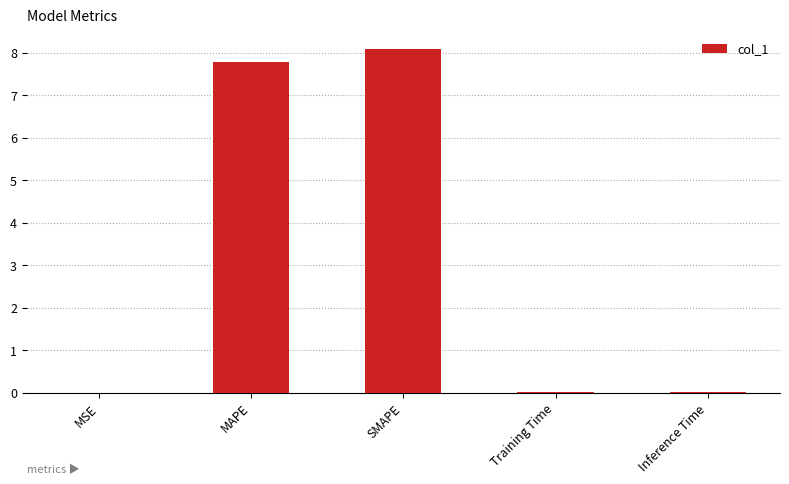

What is the maximum value shown in the chart?

8.1